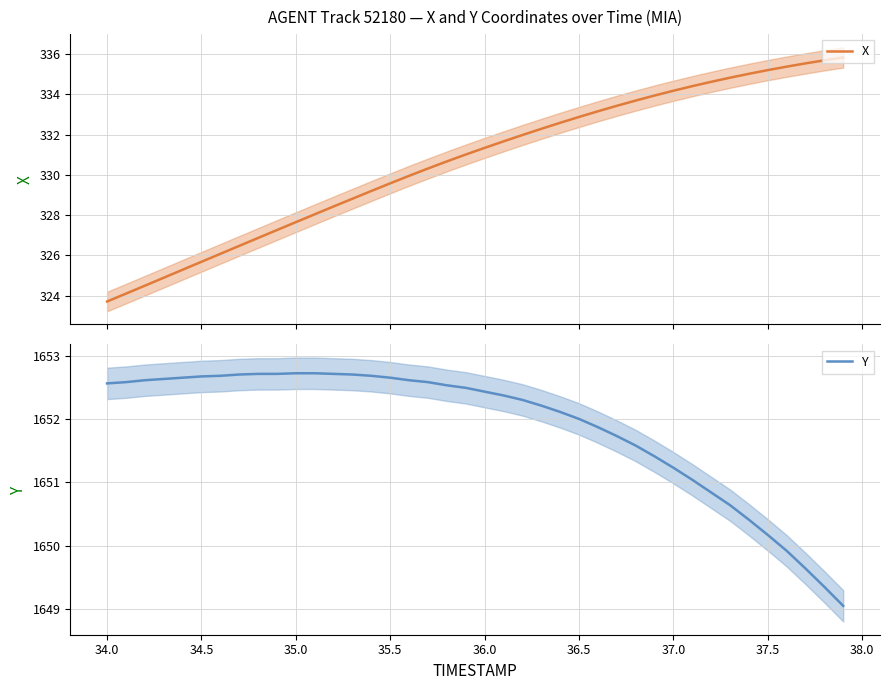

What is the minimum value for X?

323.7